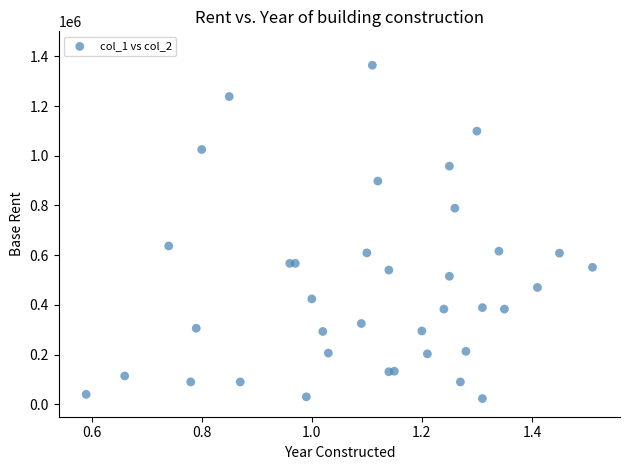

What Y value in the scatter plot is closest to 693500?

637000